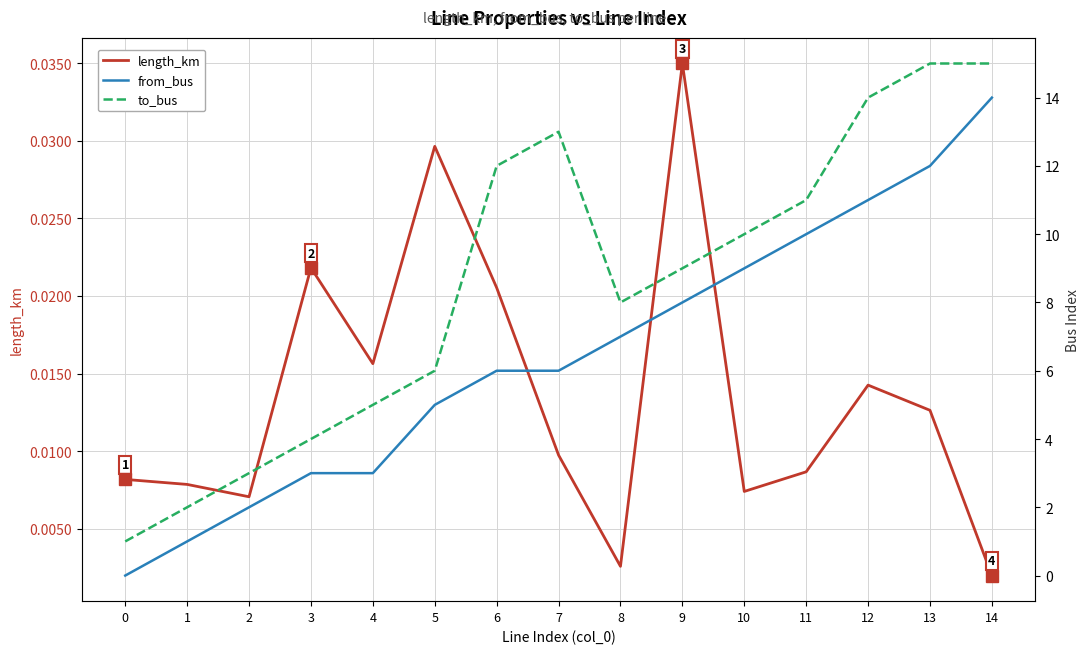

True or false: to_bus and from_bus cross at least once.

False